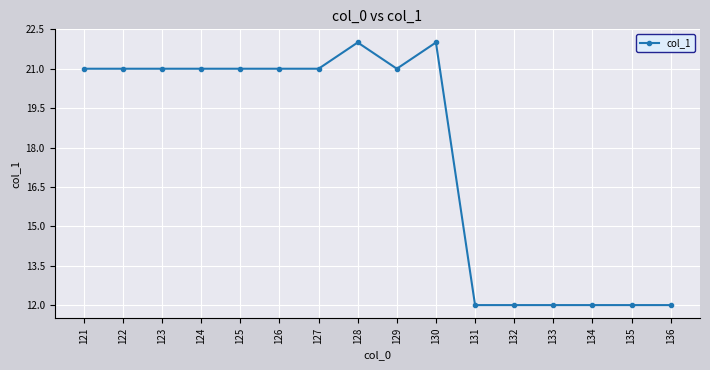

What value does the data have at 126, to the nearest 5?

20